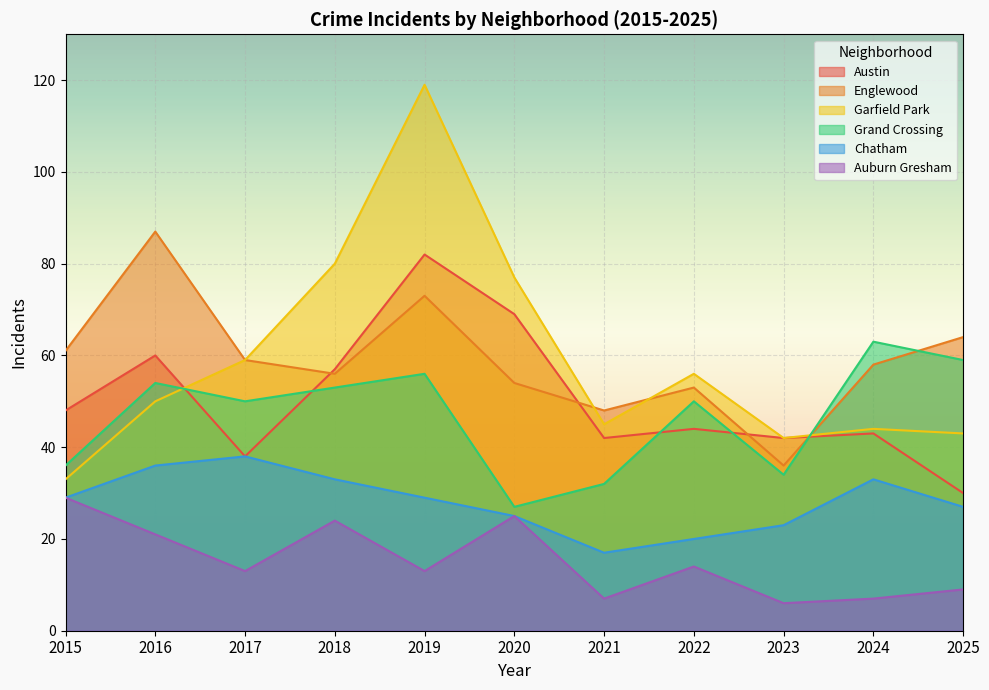

True or false: Englewood and Auburn Gresham intersect in this chart.

False